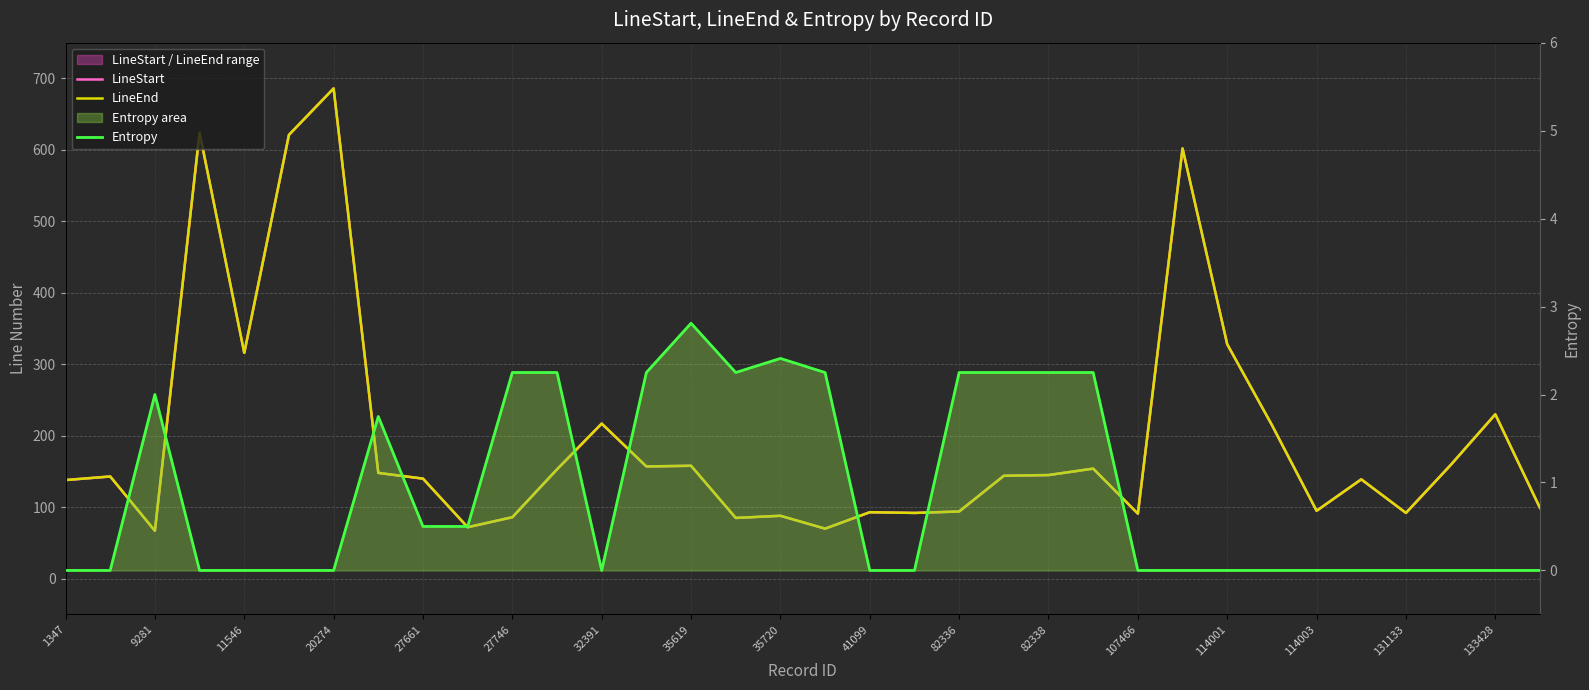

What is the sum of the LineEnd values at 131133 and 82338?

237.0